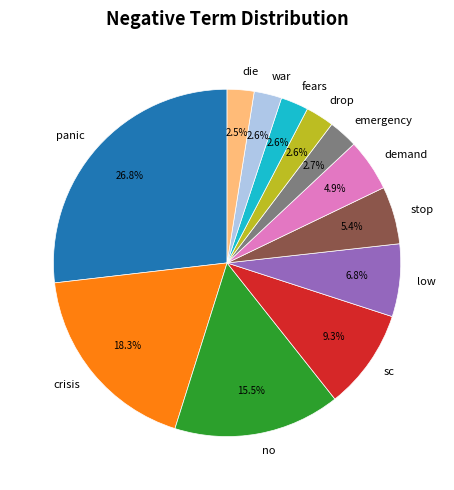

How much of the chart is everything except no?

84.5%